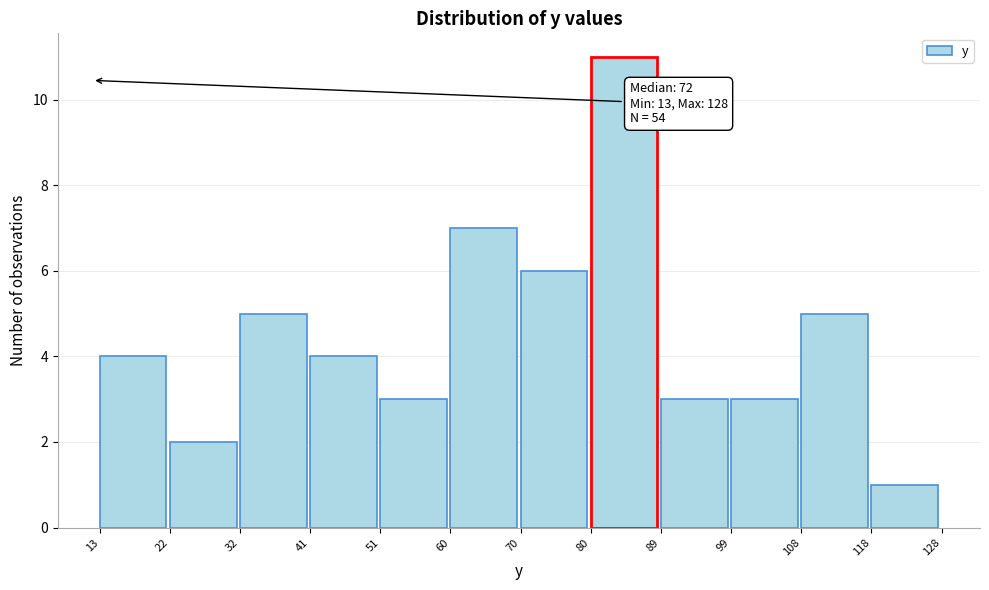

Over which range of the x-axis is the bar tallest?

80 to 89